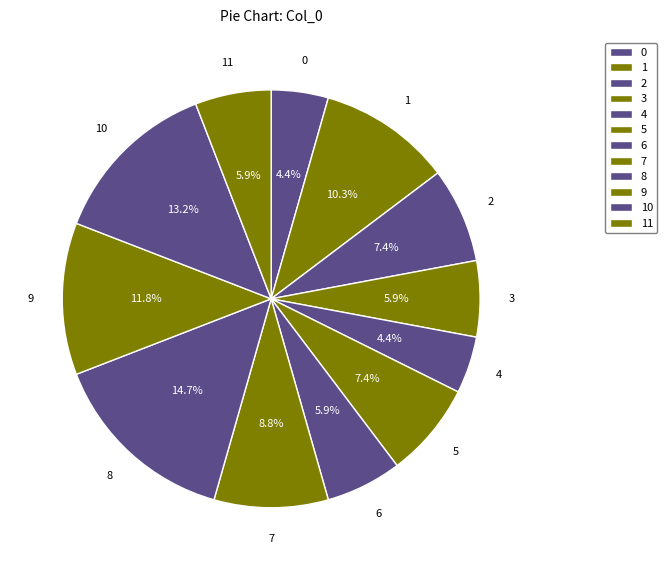

The 1 slice represents 1% of the pie. True or false?

False